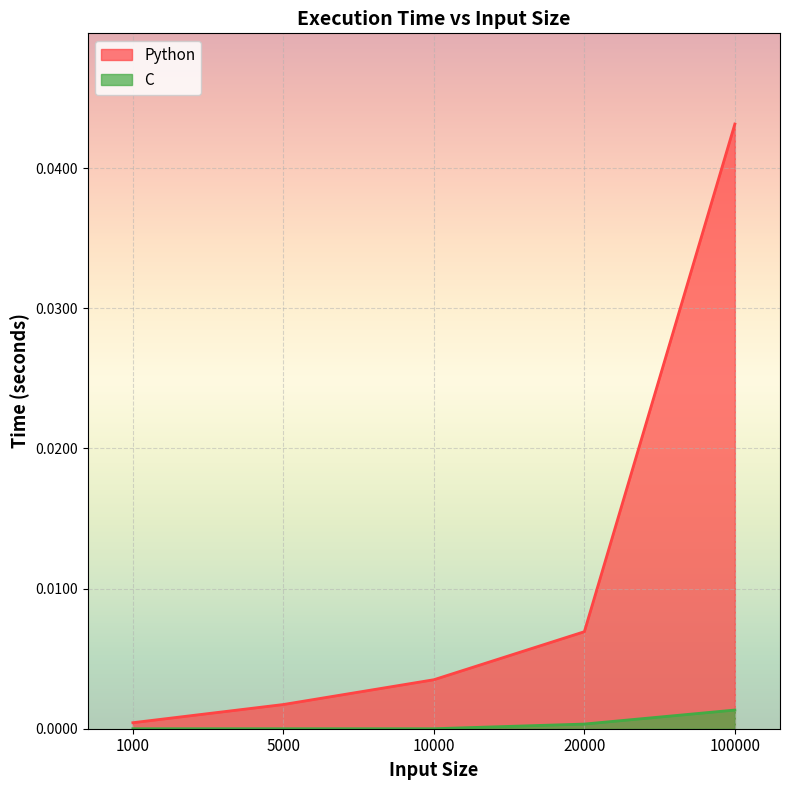

What is the sum of all Python values?

0.1